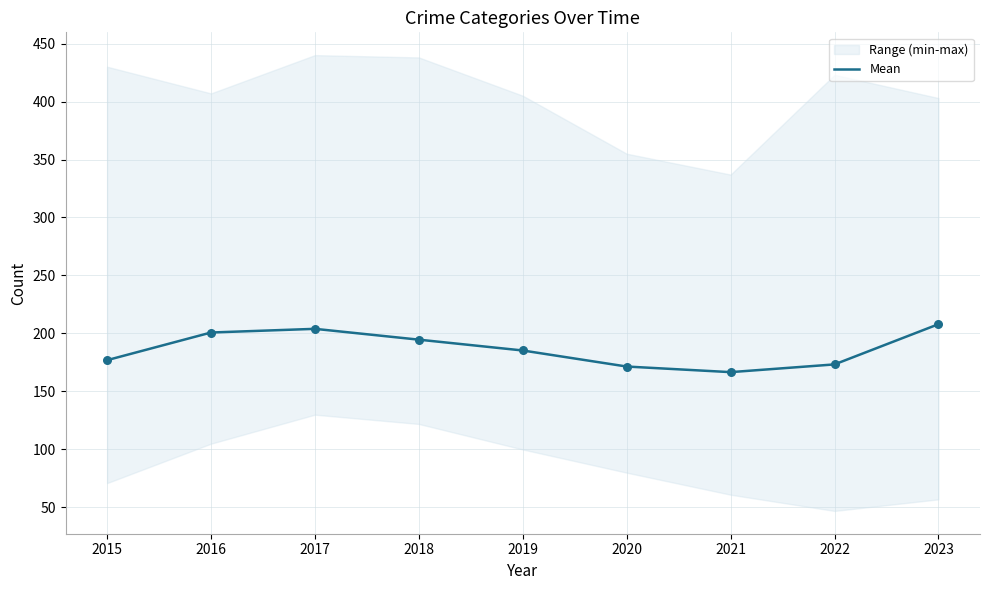

What is the ratio of the value at 2016 to the value at 2017?

1.0